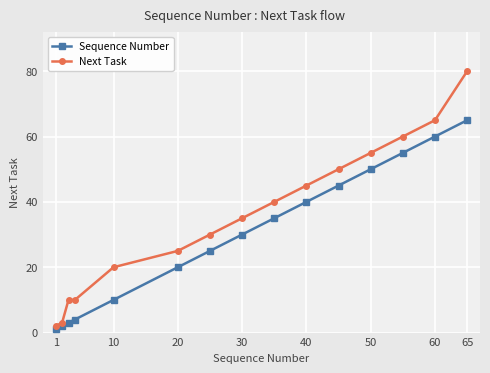

True or false: Sequence Number and Next Task intersect in this chart.

False